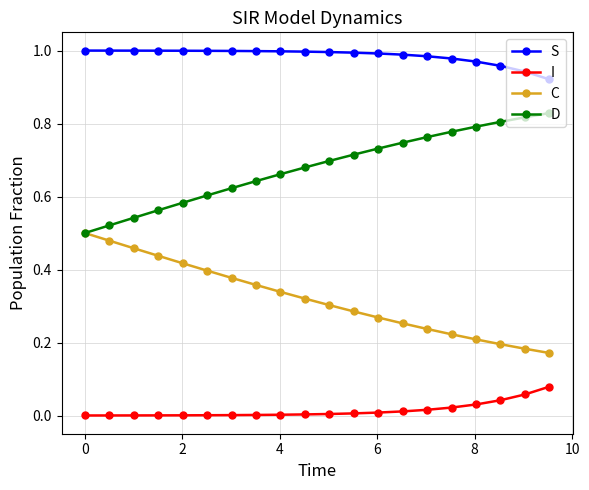

Which series has the largest total across all categories?

S